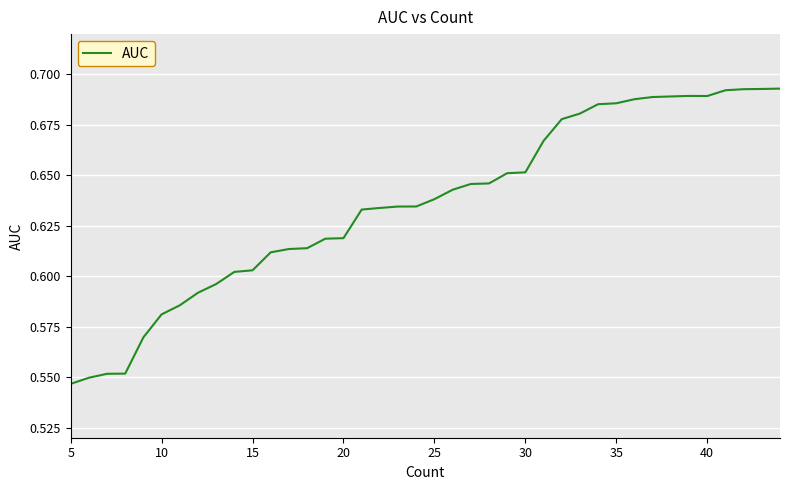

Is this an area chart (filled region under the line)?

No